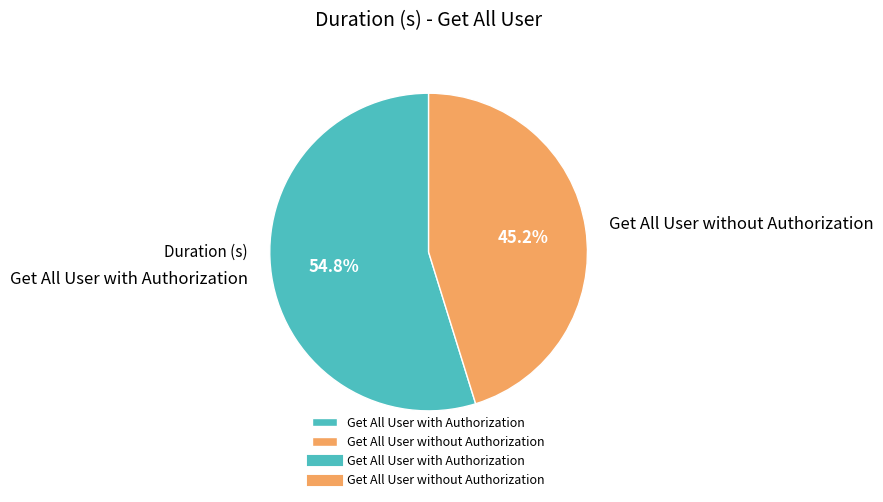

True or false: Get All User with Authorization accounts for 67% of the total.

False